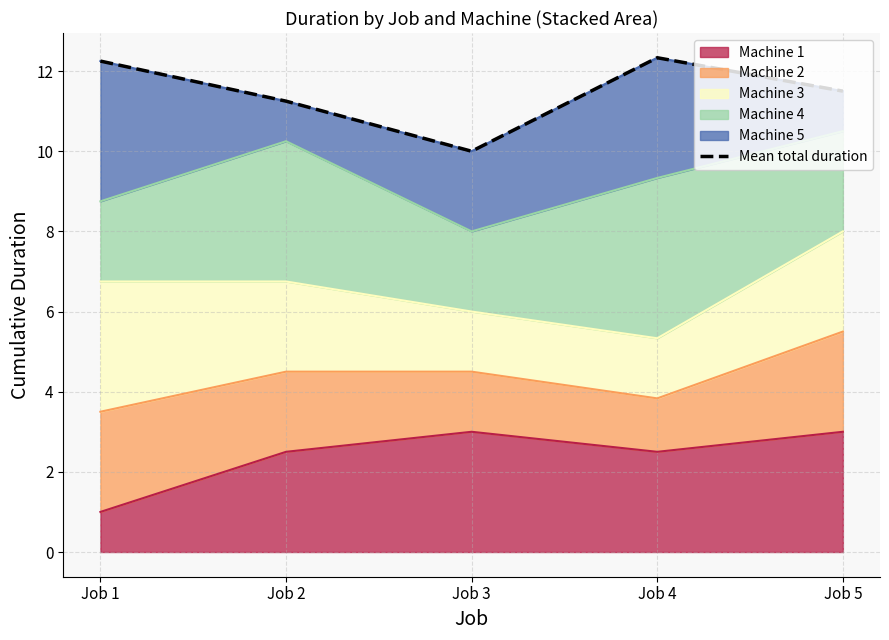

At which label does the data first exceed 11?

Job 1